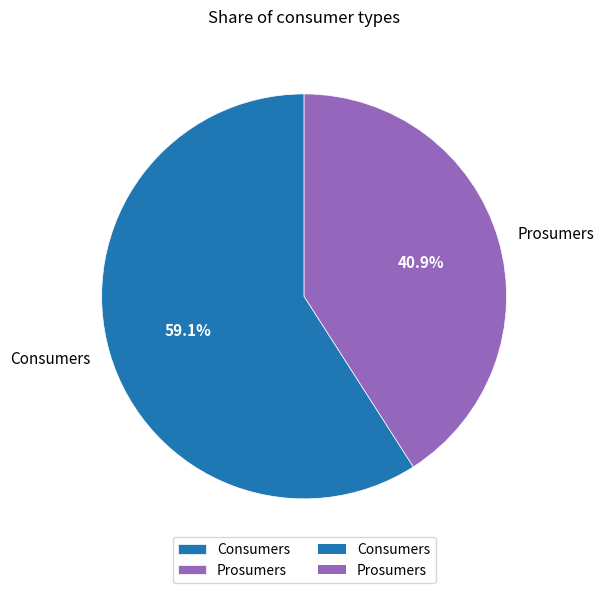

The Prosumers slice represents 41% of the pie. True or false?

True